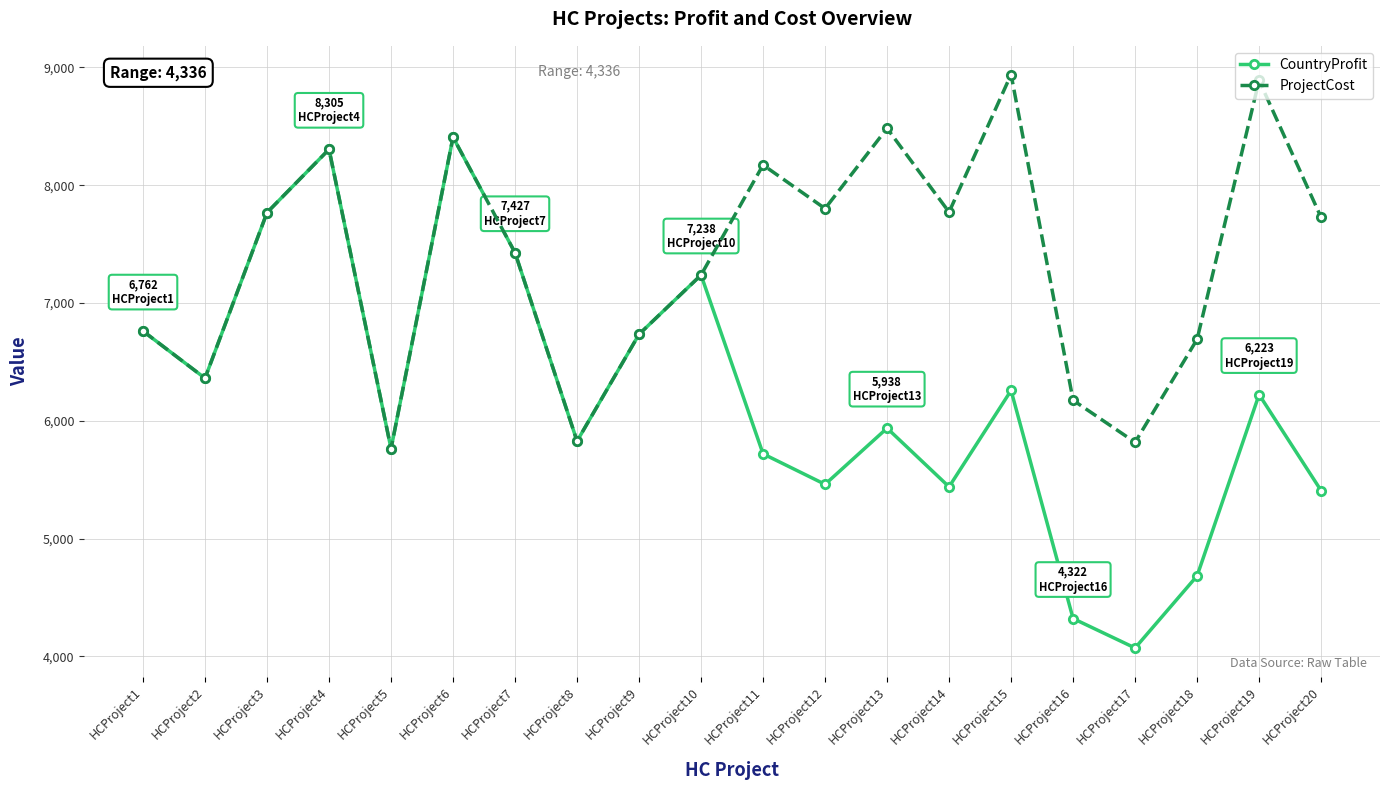

What is the difference between the maximum and second lowest values in the CountryProfit series?

4086